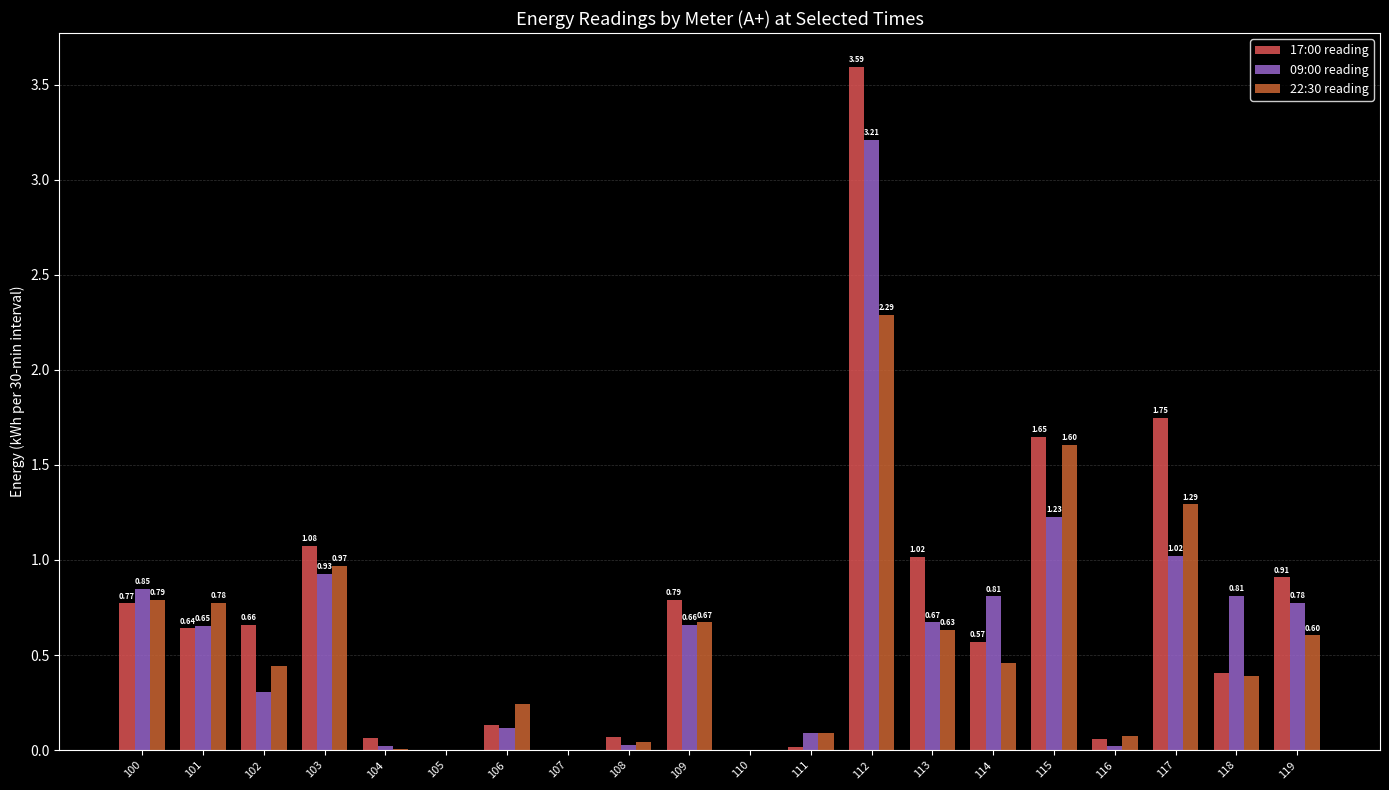

Which series has the largest total across all categories?

17:00 reading